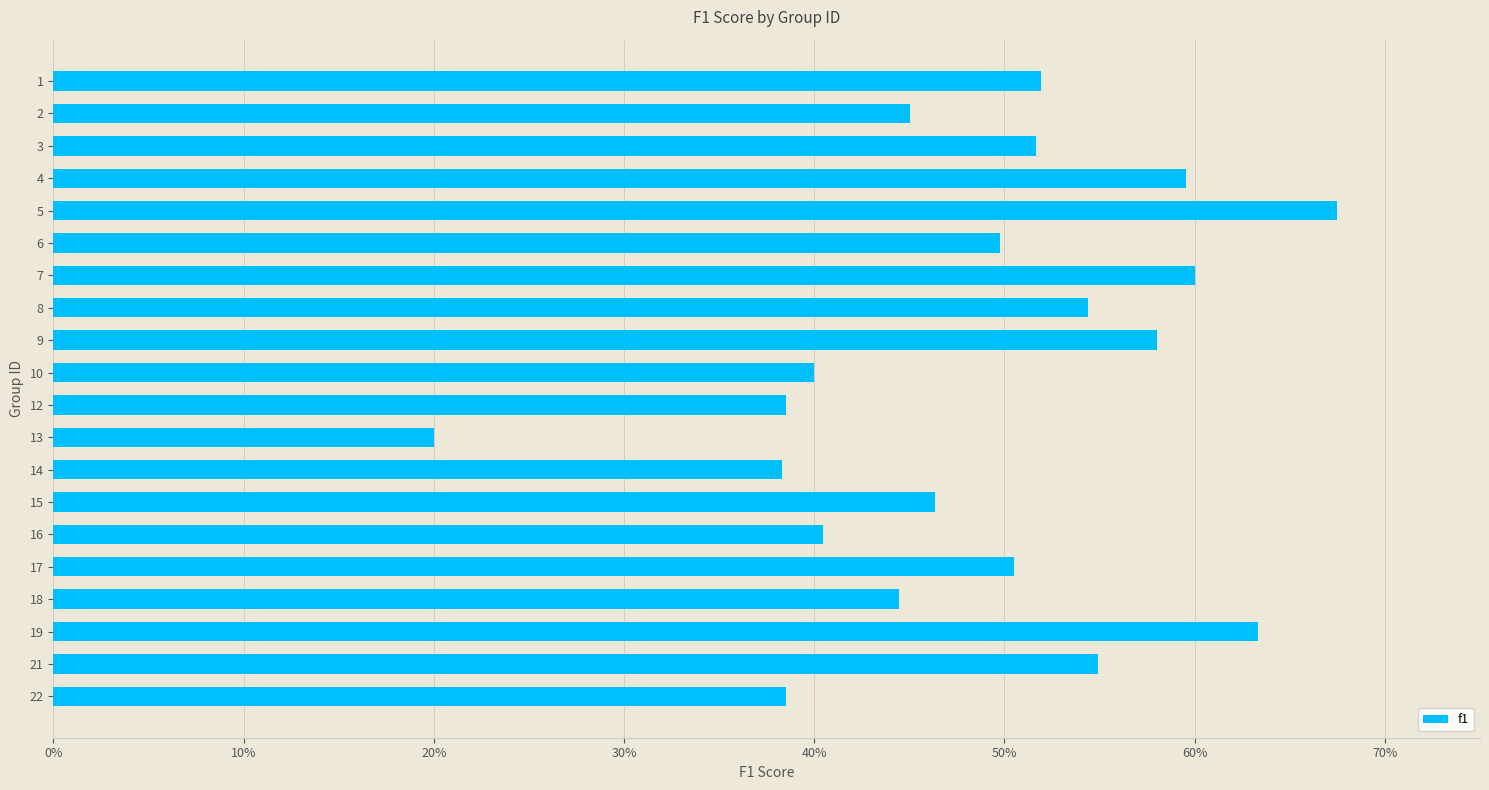

Is it true that the value at 19 is 0.4?

False